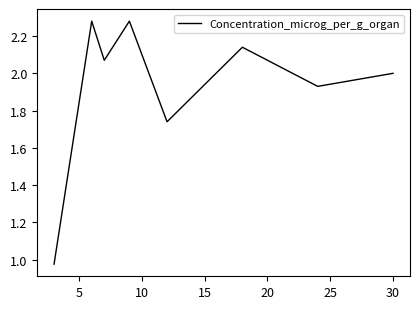

What is the difference between the maximum and minimum values?

1.3